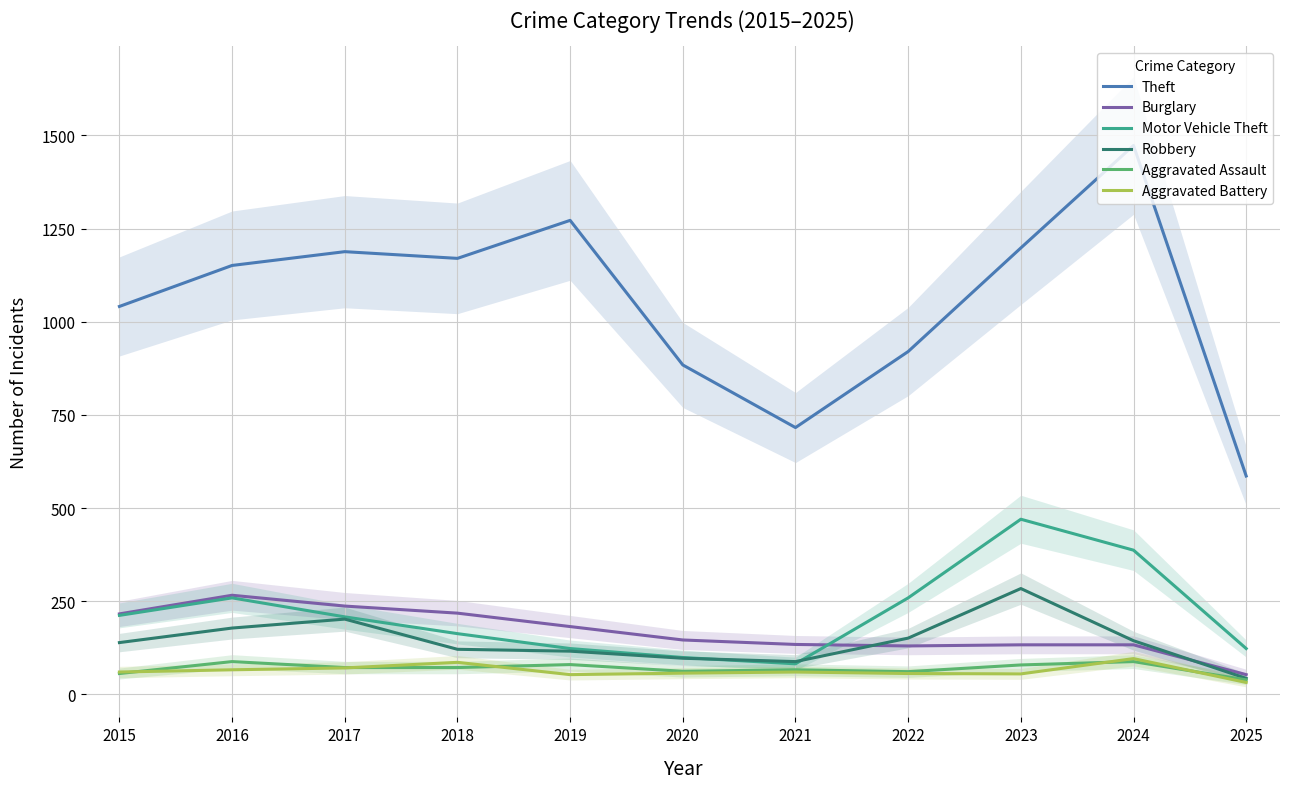

At which category is the sum across all series the highest?

2024